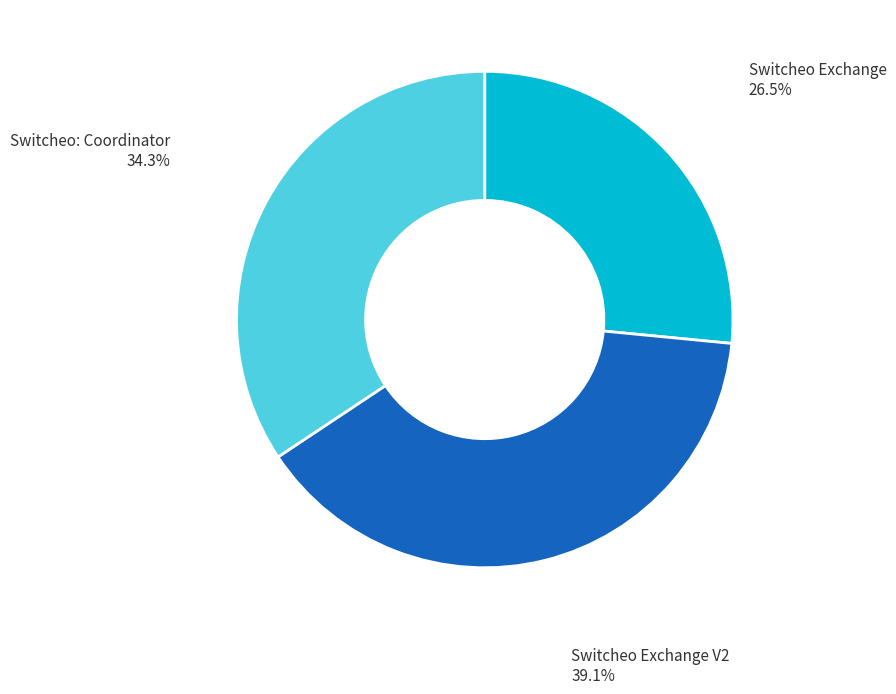

To the nearest percent, what percentage of the pie is Switcheo: Coordinator?

34%